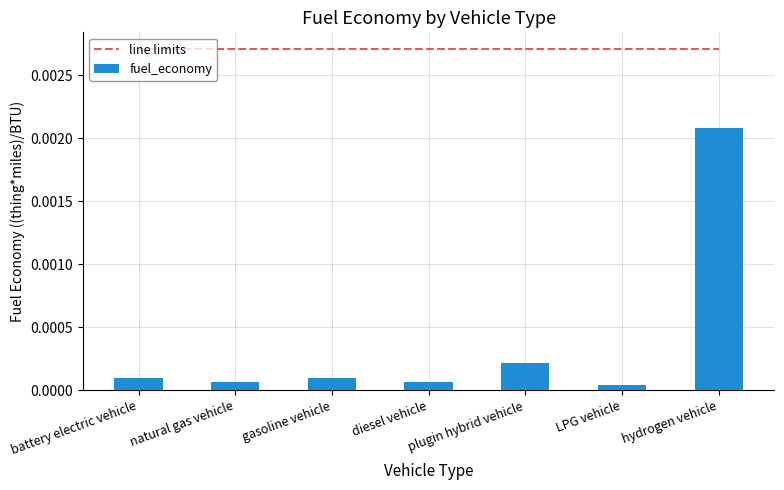

What is the label of the 1st bar from the left?

battery electric vehicle